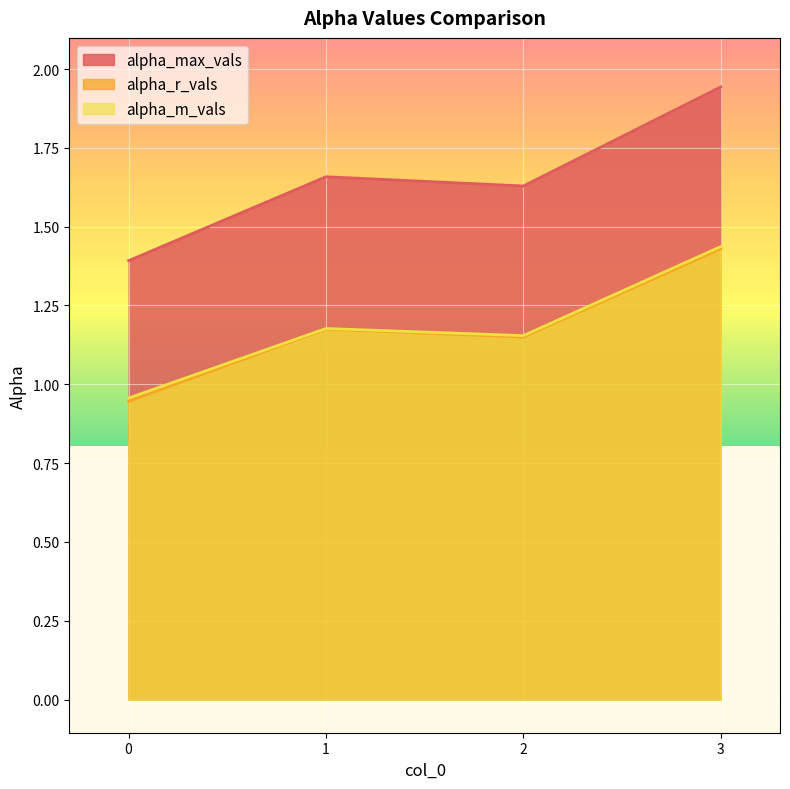

True or false: alpha_max_vals and alpha_r_vals intersect in this chart.

False